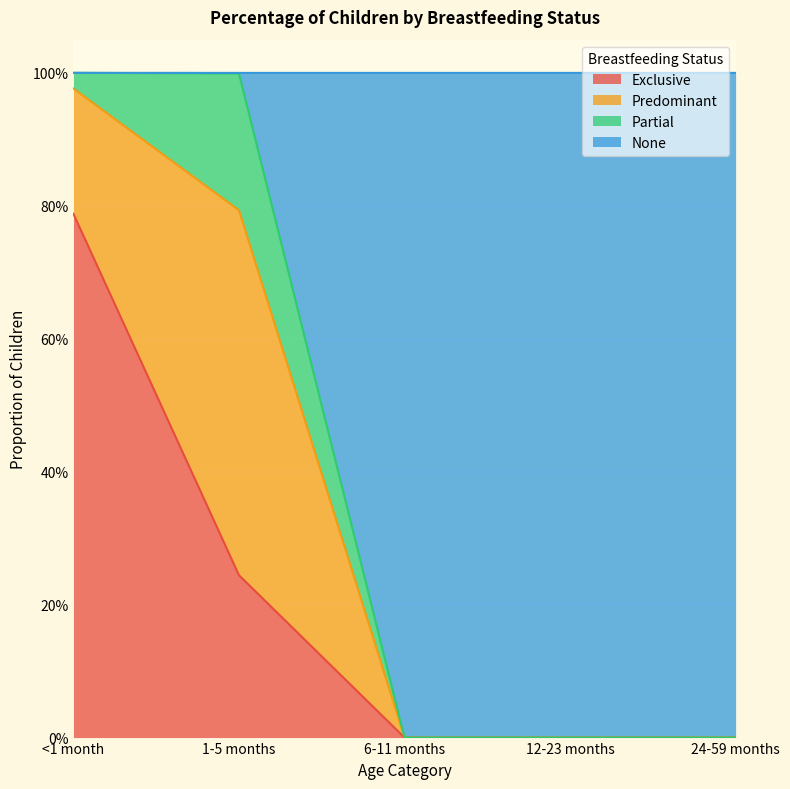

How many values in the Exclusive series exceed 0?

2